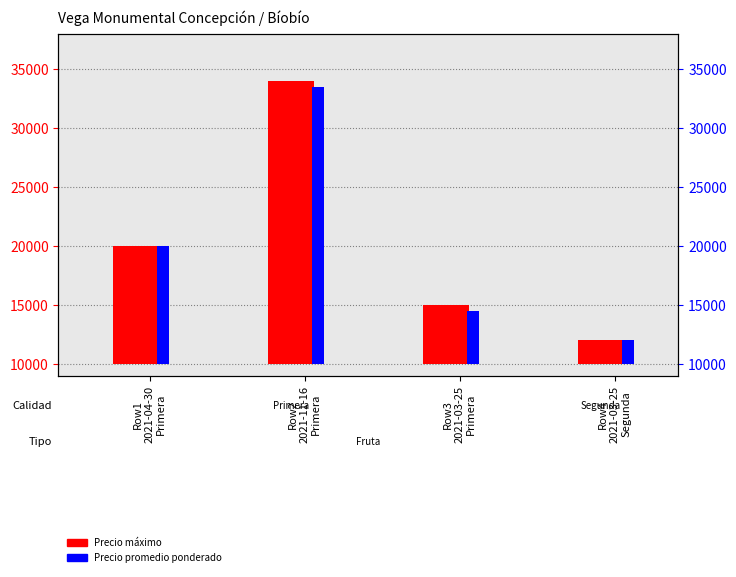

What is the label of the 1st bar from the left?

Row1
2021-04-30
Primera